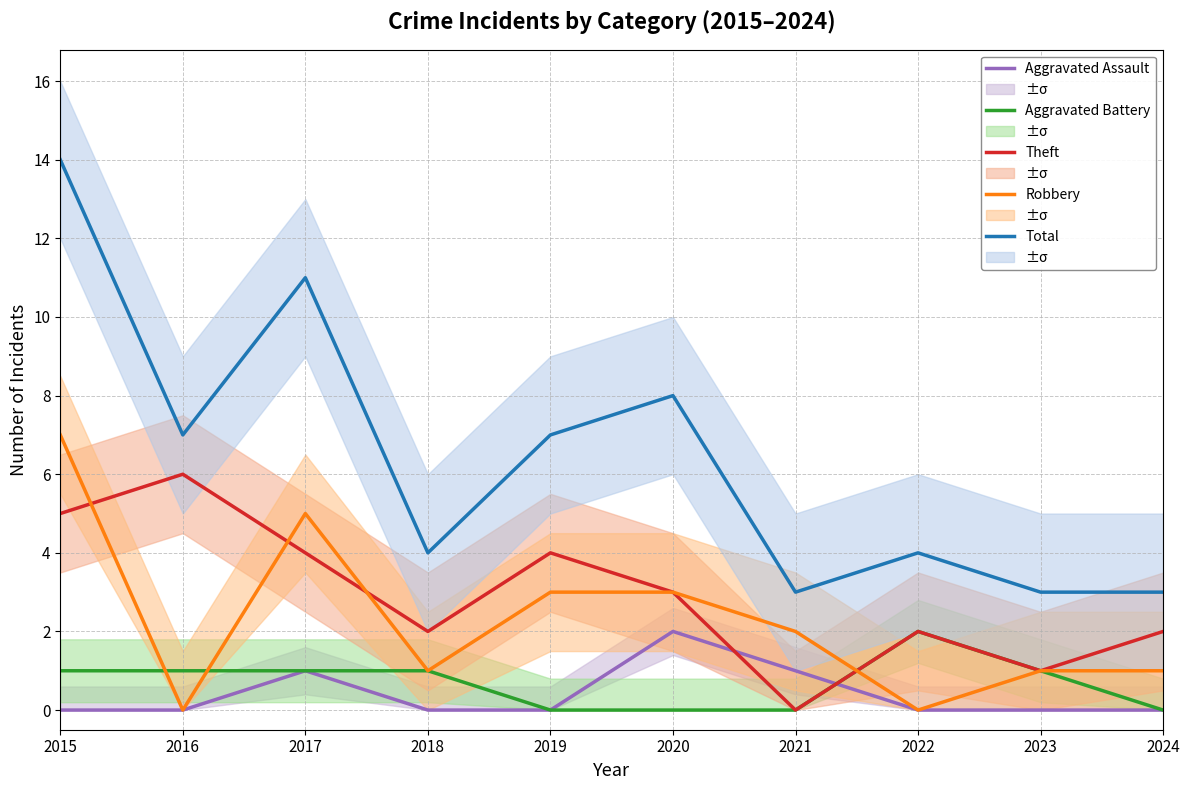

What is the value of the Total point at the 7th from the left?

3